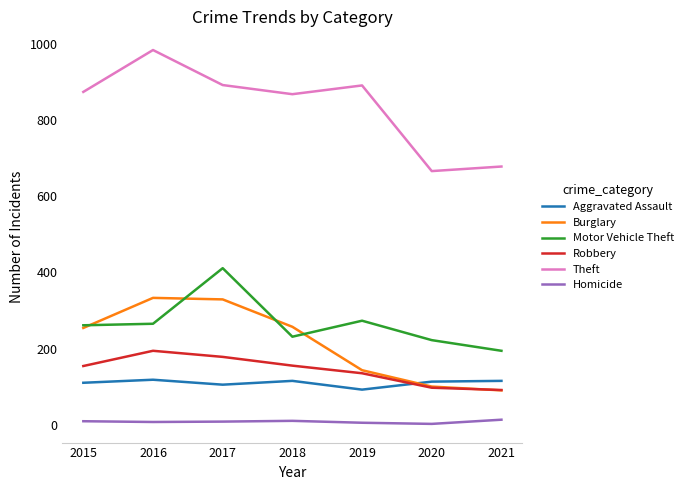

True or false: Robbery and Theft intersect in this chart.

False